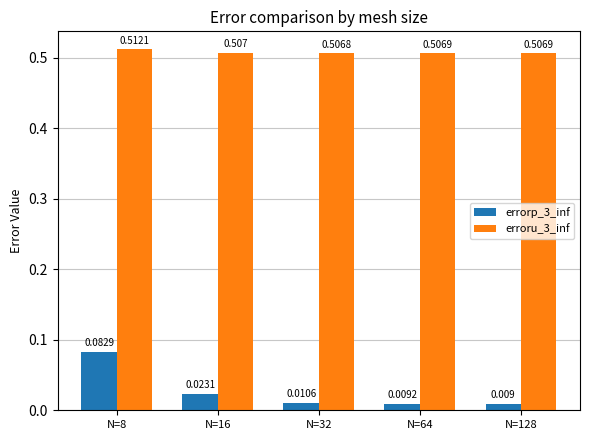

Where is errorp_3_inf nearest to the value 0?

N=128